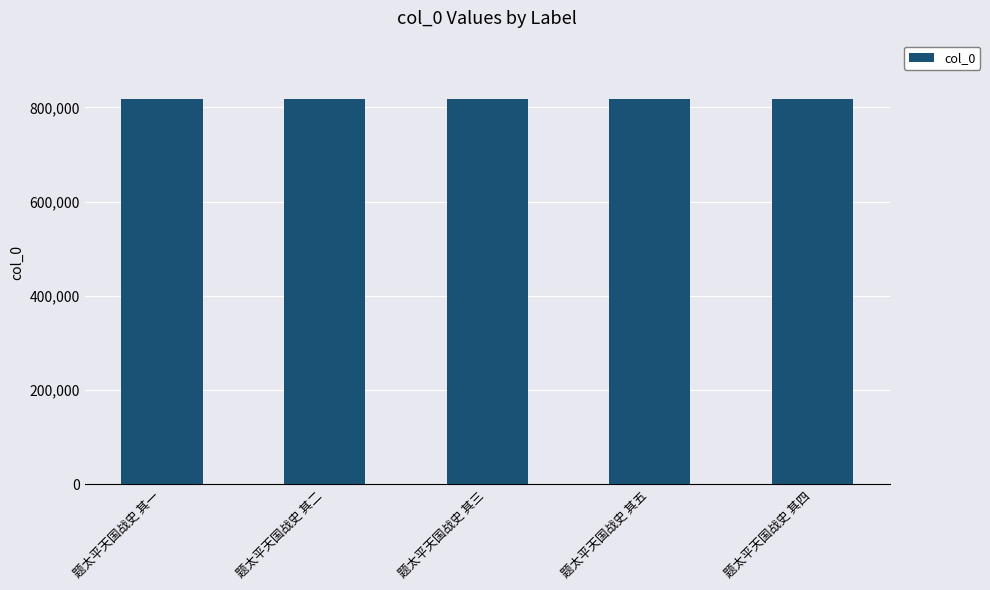

How many bars are there in total?

5